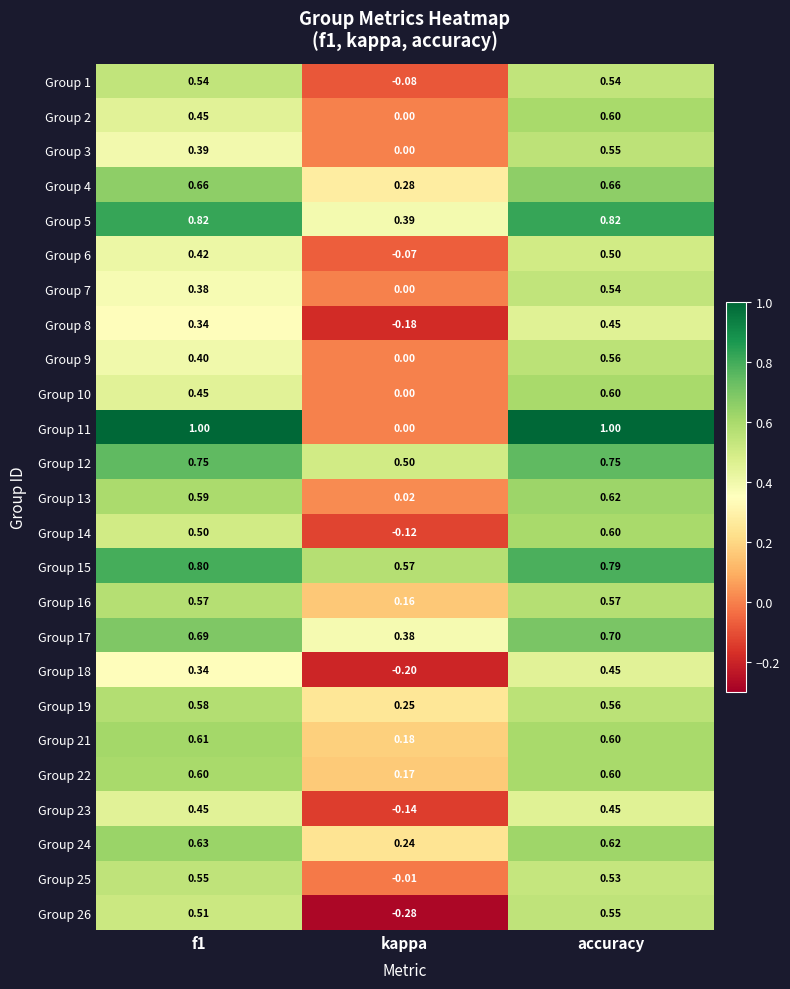

At which label does Group 16 reach its minimum?

kappa